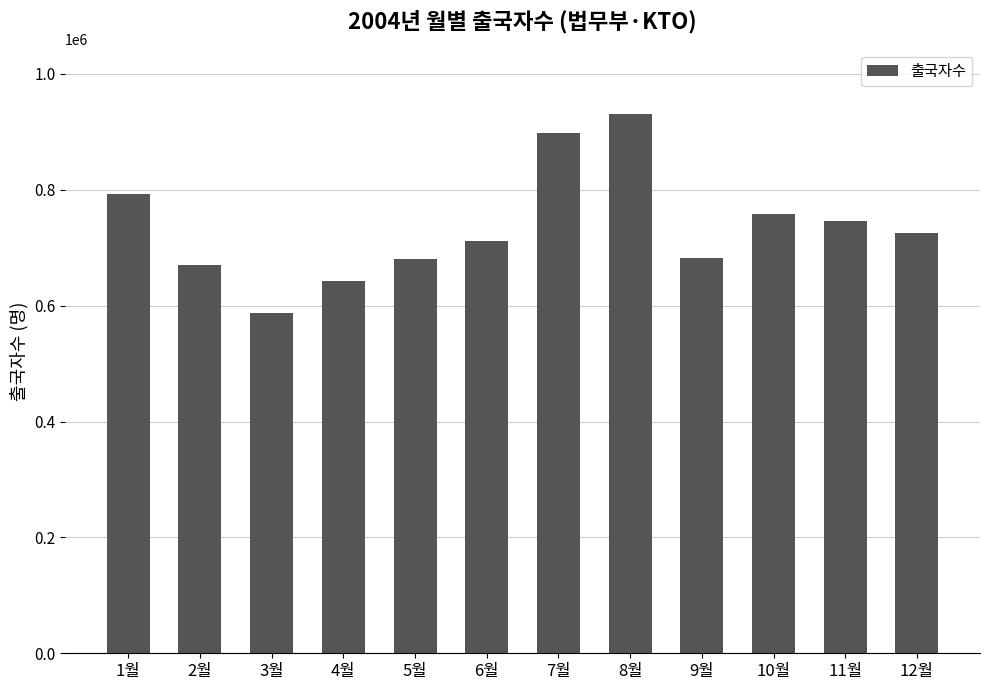

What is the sum of the values at 2월 and 3월?

1258076